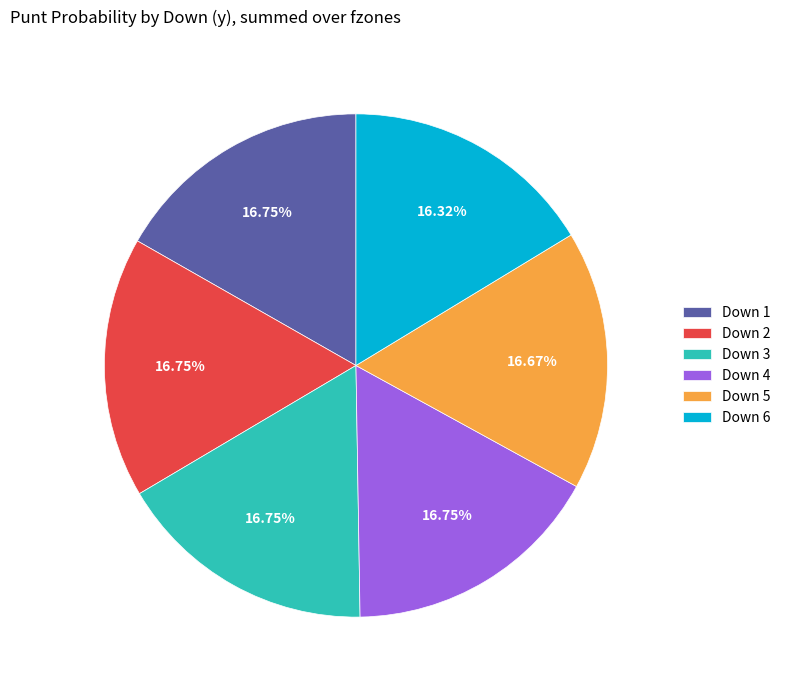

Does any single category account for the majority?

No